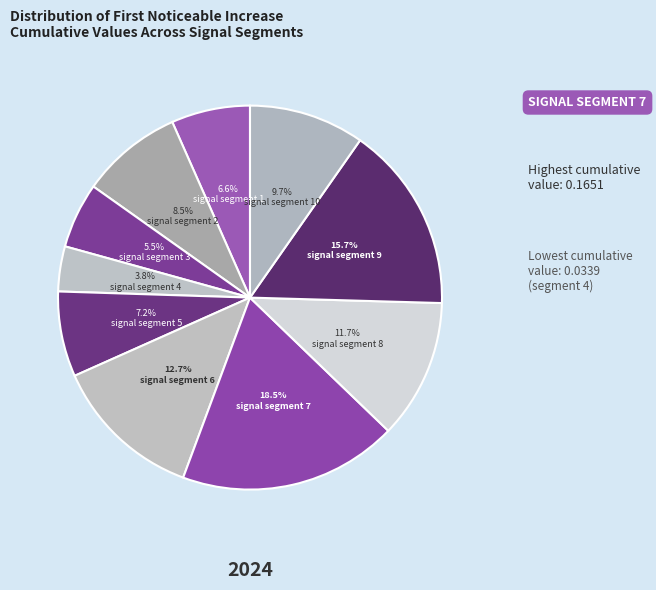

Is it true that signal segment 10 is 3% of the pie?

False